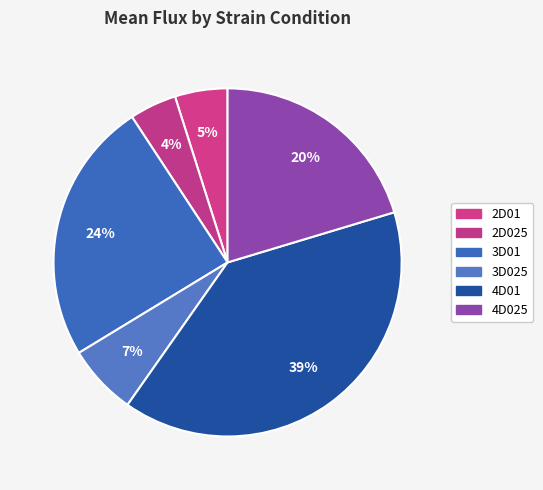

To the nearest percent, what portion does 2D01 represent?

5%